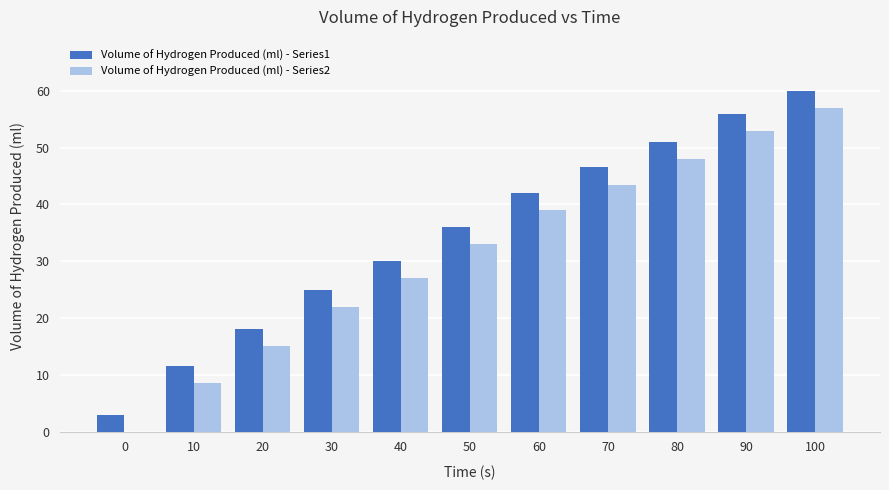

Which series has the largest total across all categories?

Volume of Hydrogen Produced (ml) - Series1